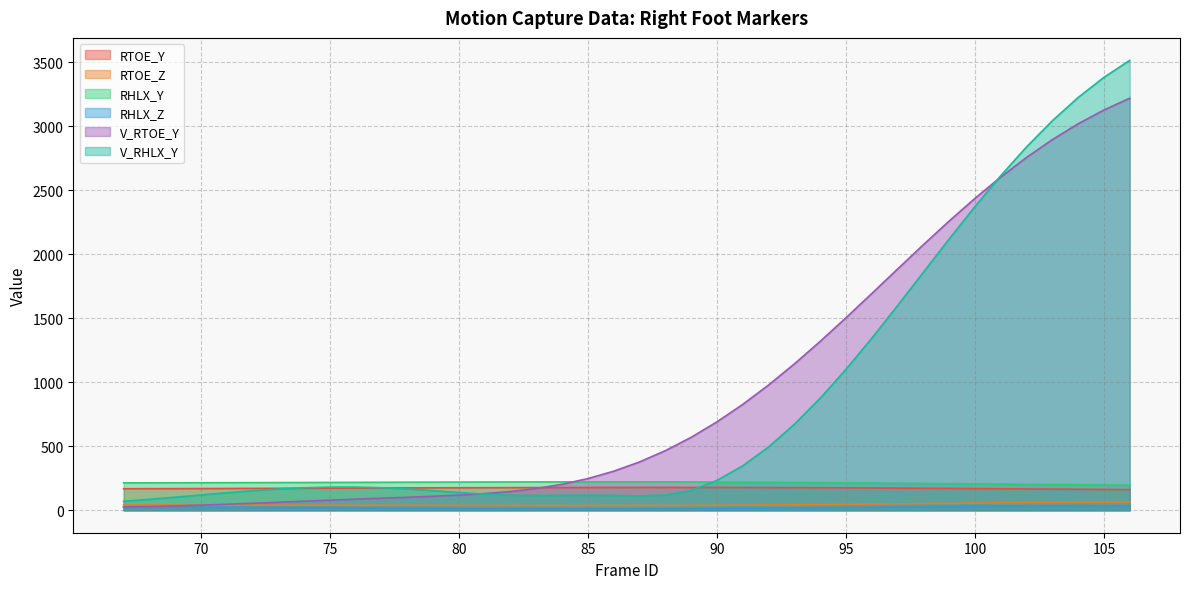

How many lines are shown in the chart?

6